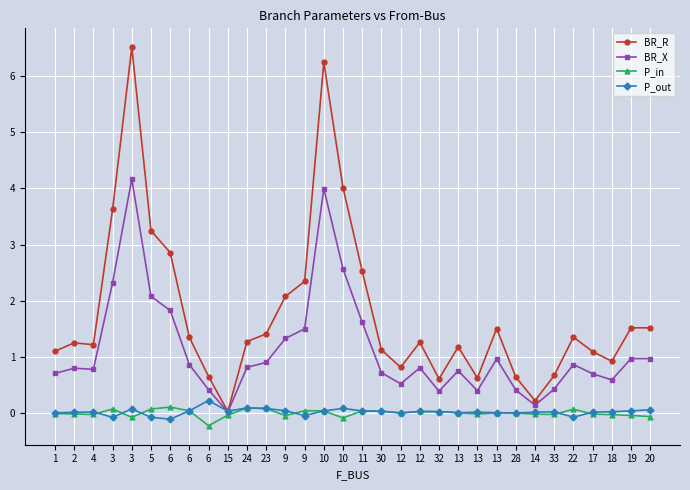

What are all the series names shown in the legend?

BR_R, BR_X, P_in, P_out